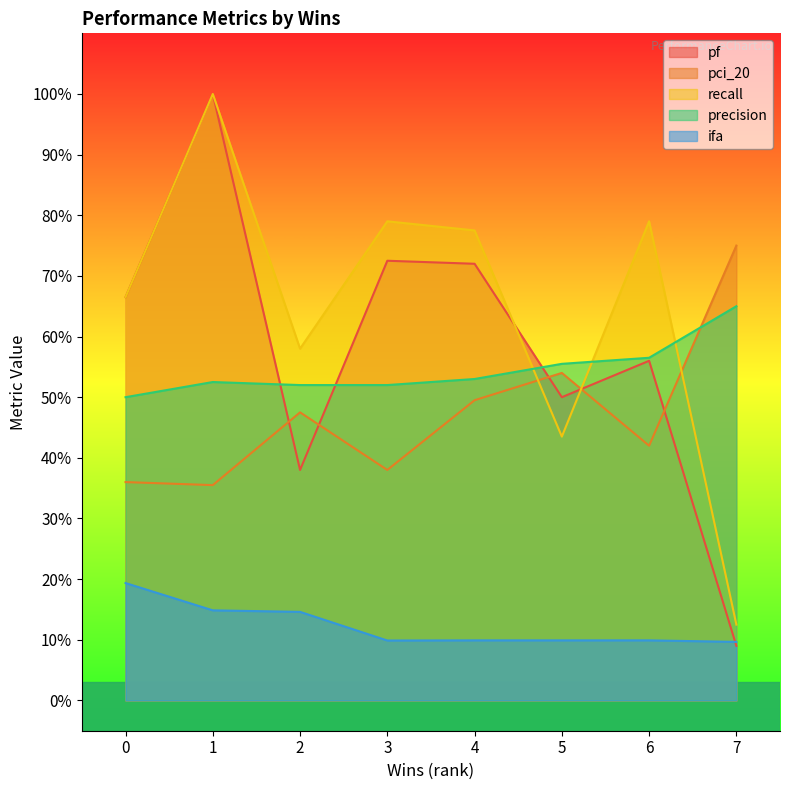

Does the chart display data point markers on the line(s)?

No